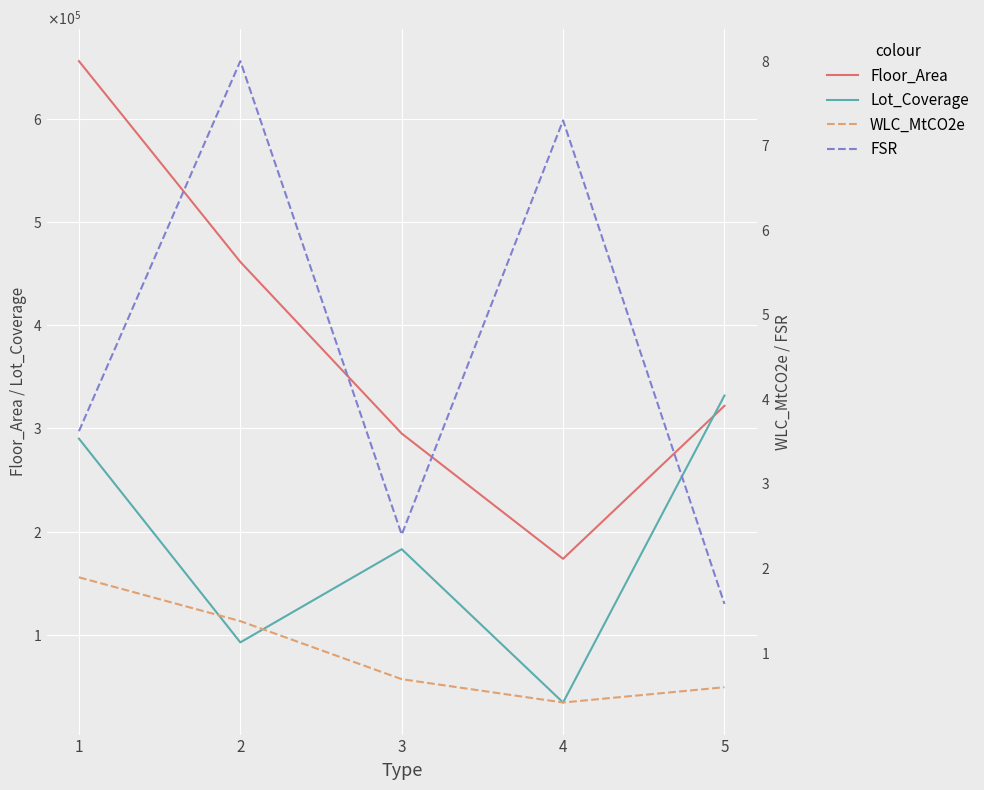

What is the difference between the maximum and second lowest values in the WLC_MtCO2e series?

1.3